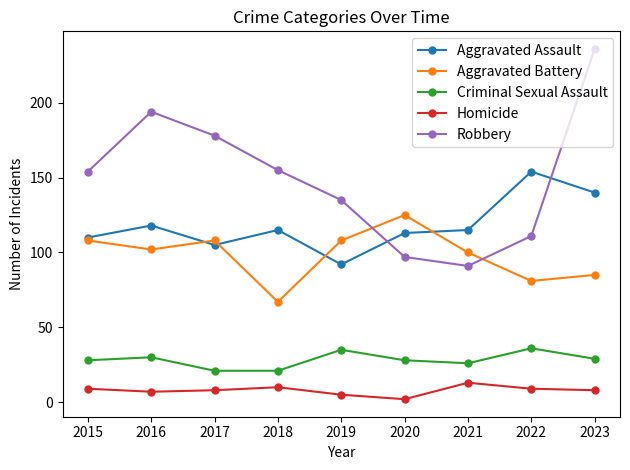

Is this an area chart (filled region under the line)?

No